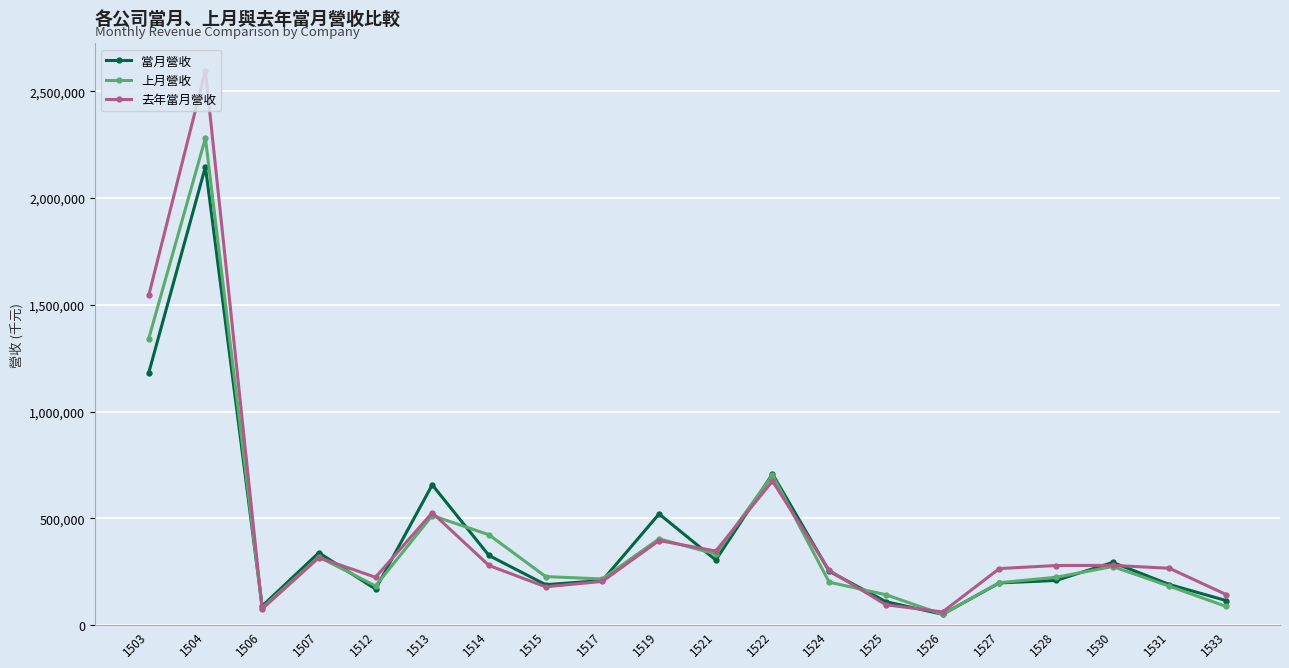

How many lines are shown in the chart?

3